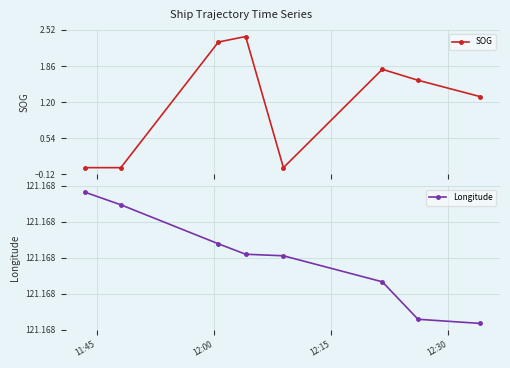

What is the highest value of the SOG series?

2.4